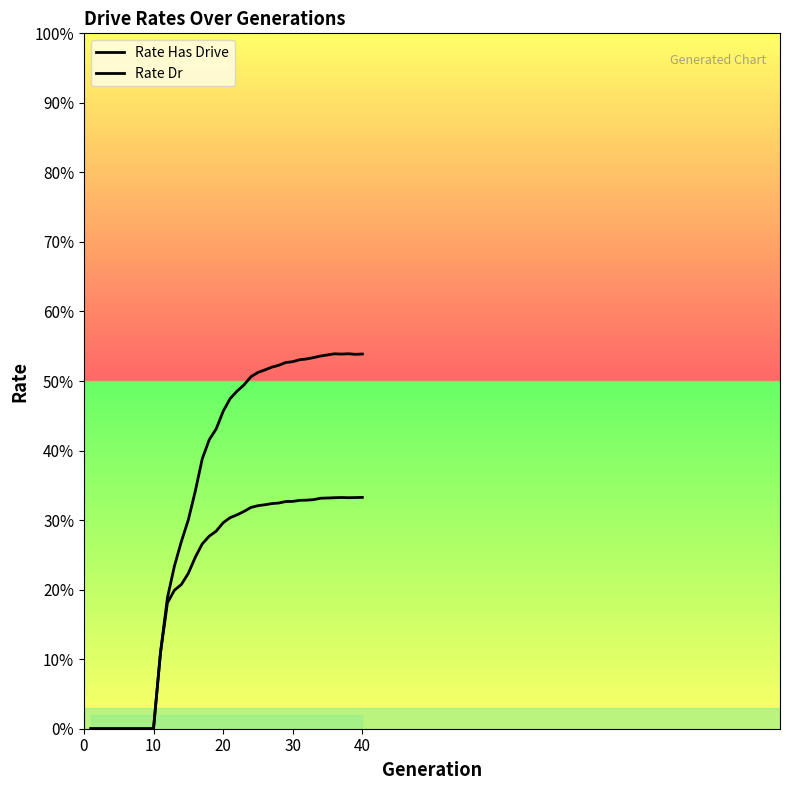

What is the greatest value displayed?

0.5